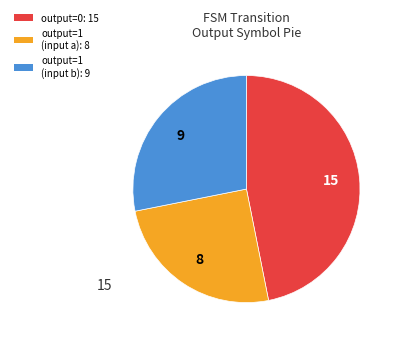

Is there any slice that represents more than half of the pie?

No